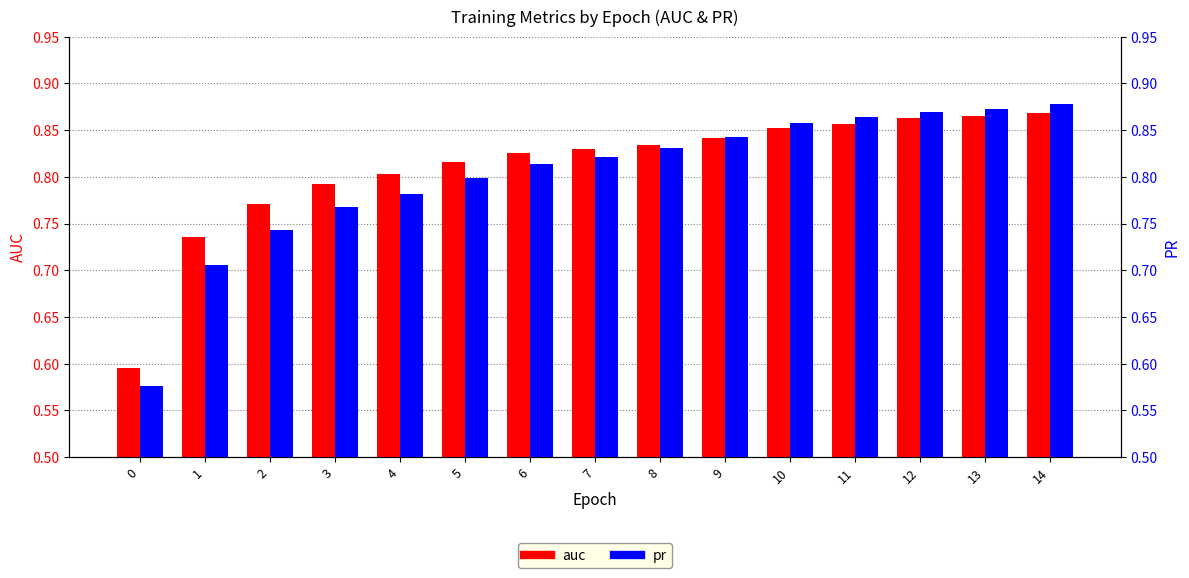

Is it true that auc equals 0.7 at 1?

True